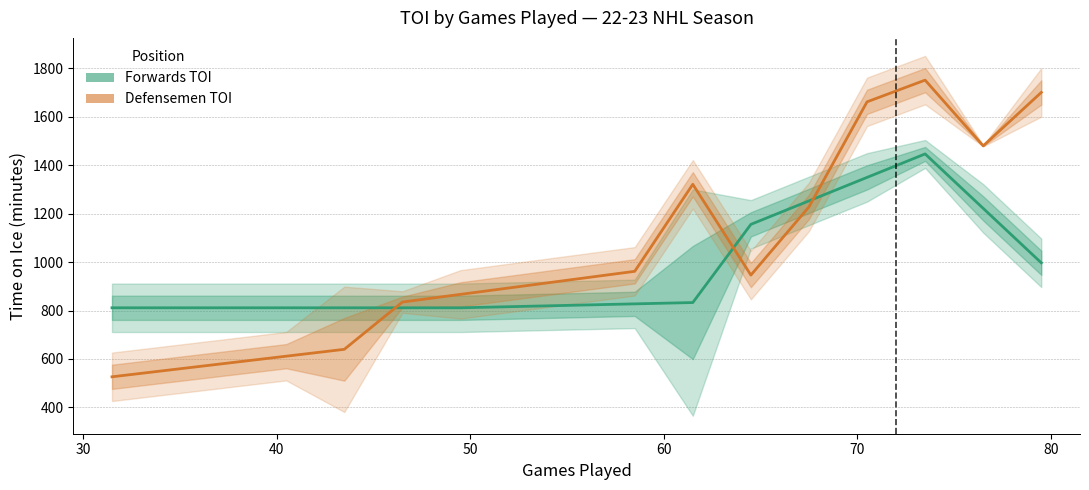

What is the difference between the maximum and minimum values in the Defensemen TOI series?

1224.1